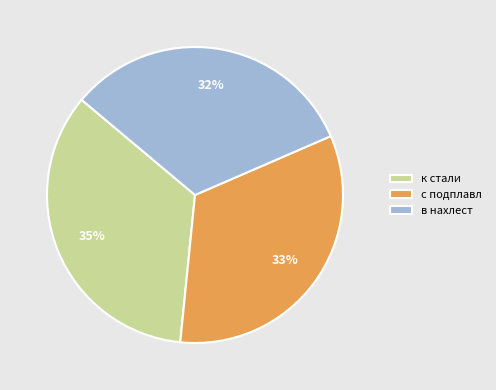

Approximately how many times larger is the value at с подплавл compared to в нахлест?

1.0